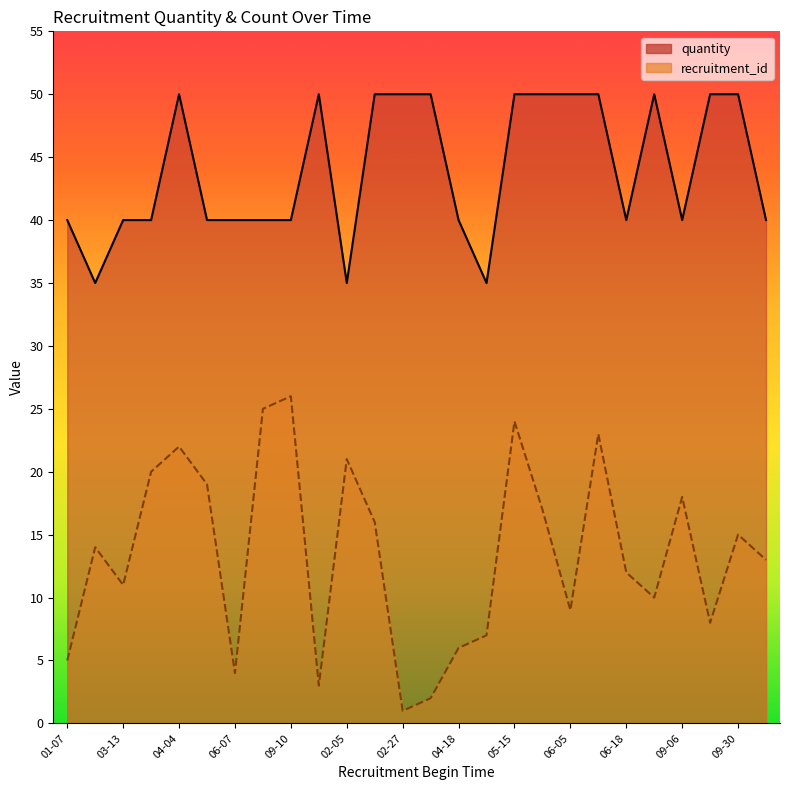

What is the difference between the maximum and minimum values in the recruitment_id series?

25